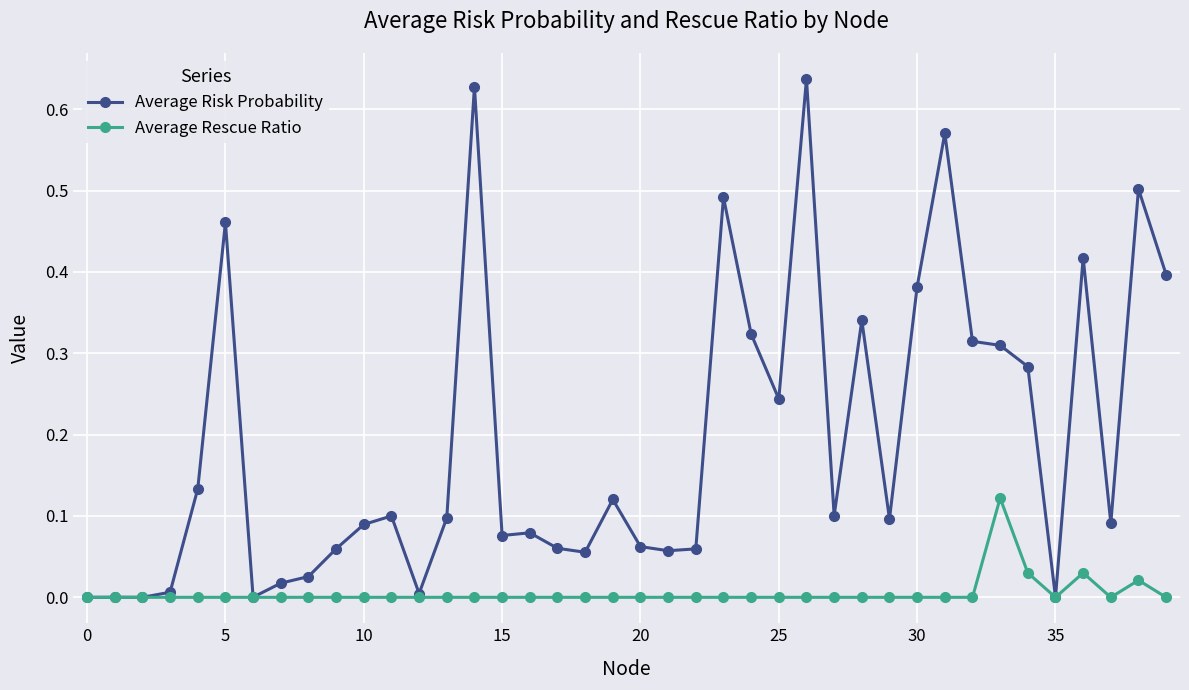

List the series in order of their overall mean, highest first.

Average Risk Probability, Average Rescue Ratio